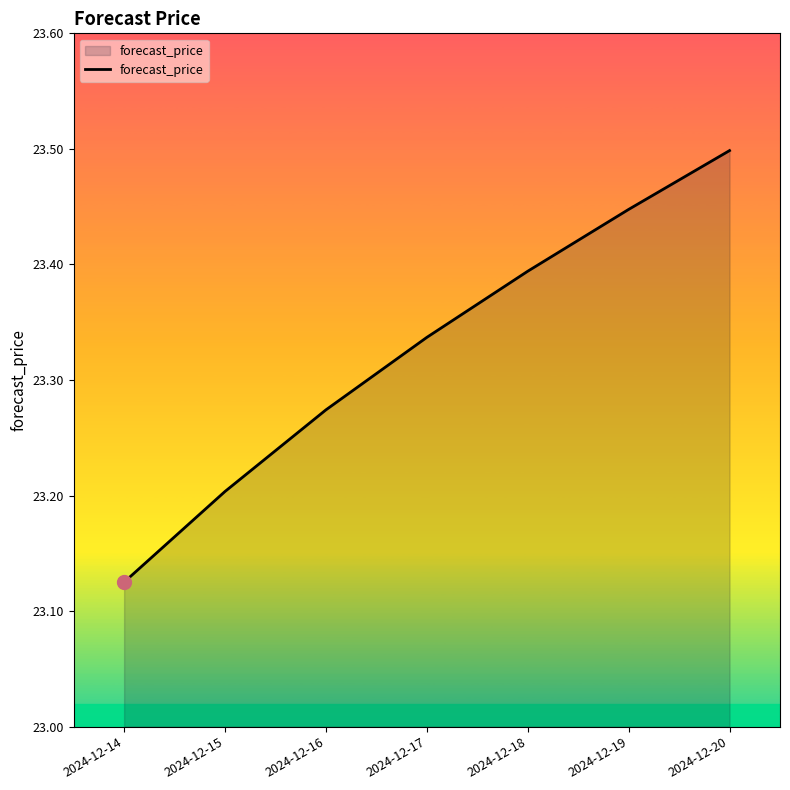

What is the sum of the values at 2024-12-14 and 2024-12-20?

46.6